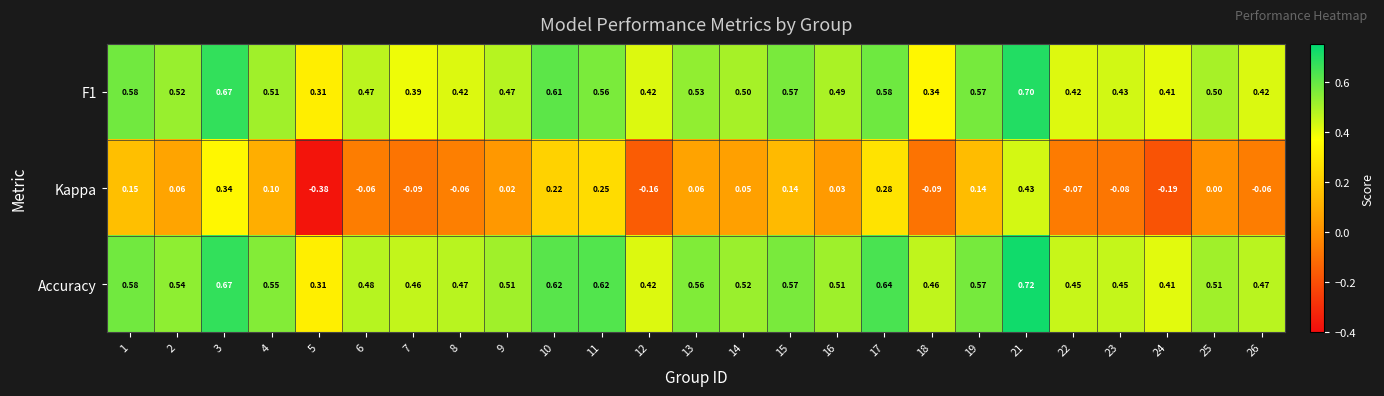

How many distinct data groups are displayed?

3